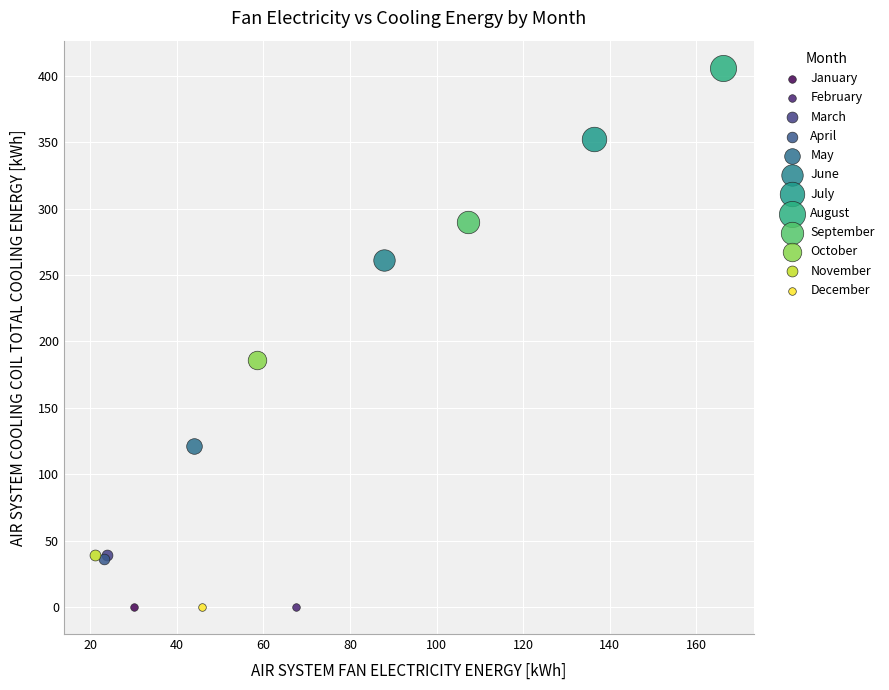

What are all the series names shown in the legend?

January, February, March, April, May, June, July, August, September, October, November, December